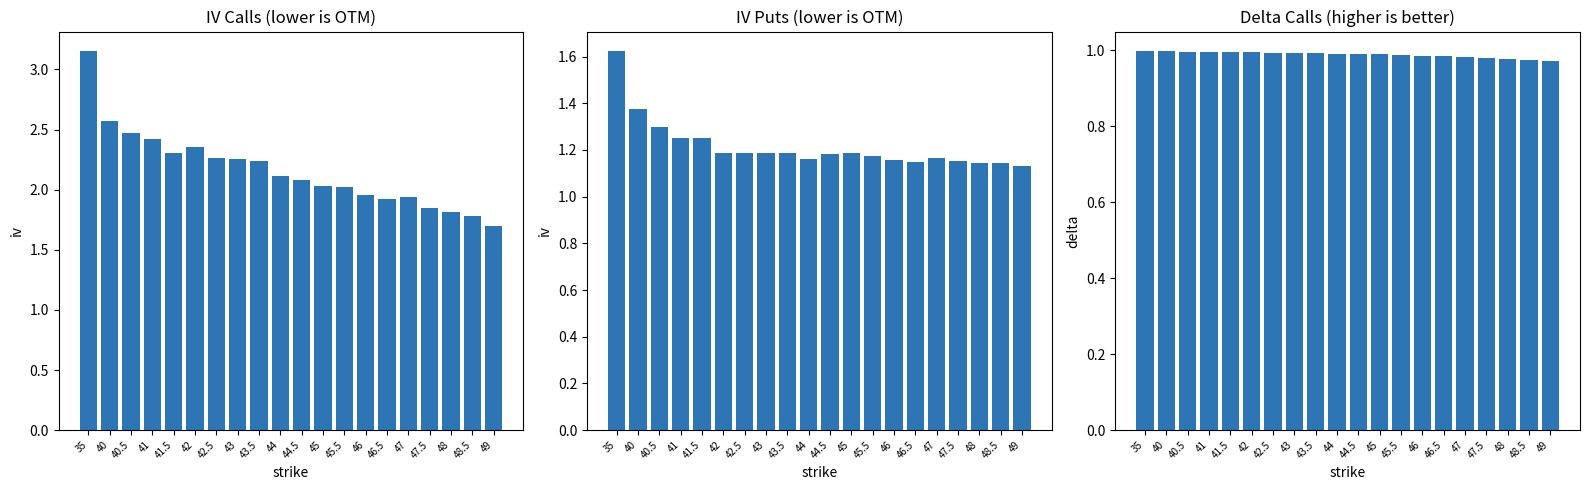

At which label is iv_calls closest to 2?

45.5